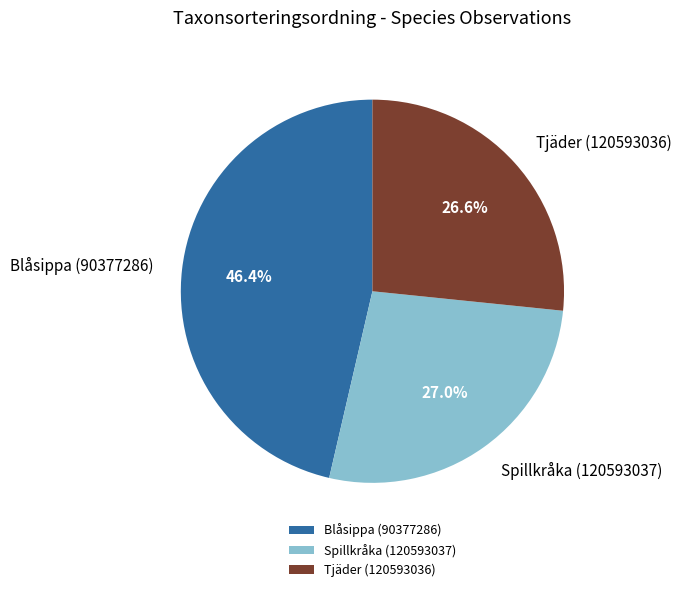

Which has a higher value, Blåsippa (90377286) or Tjäder (120593036)?

Blåsippa (90377286)